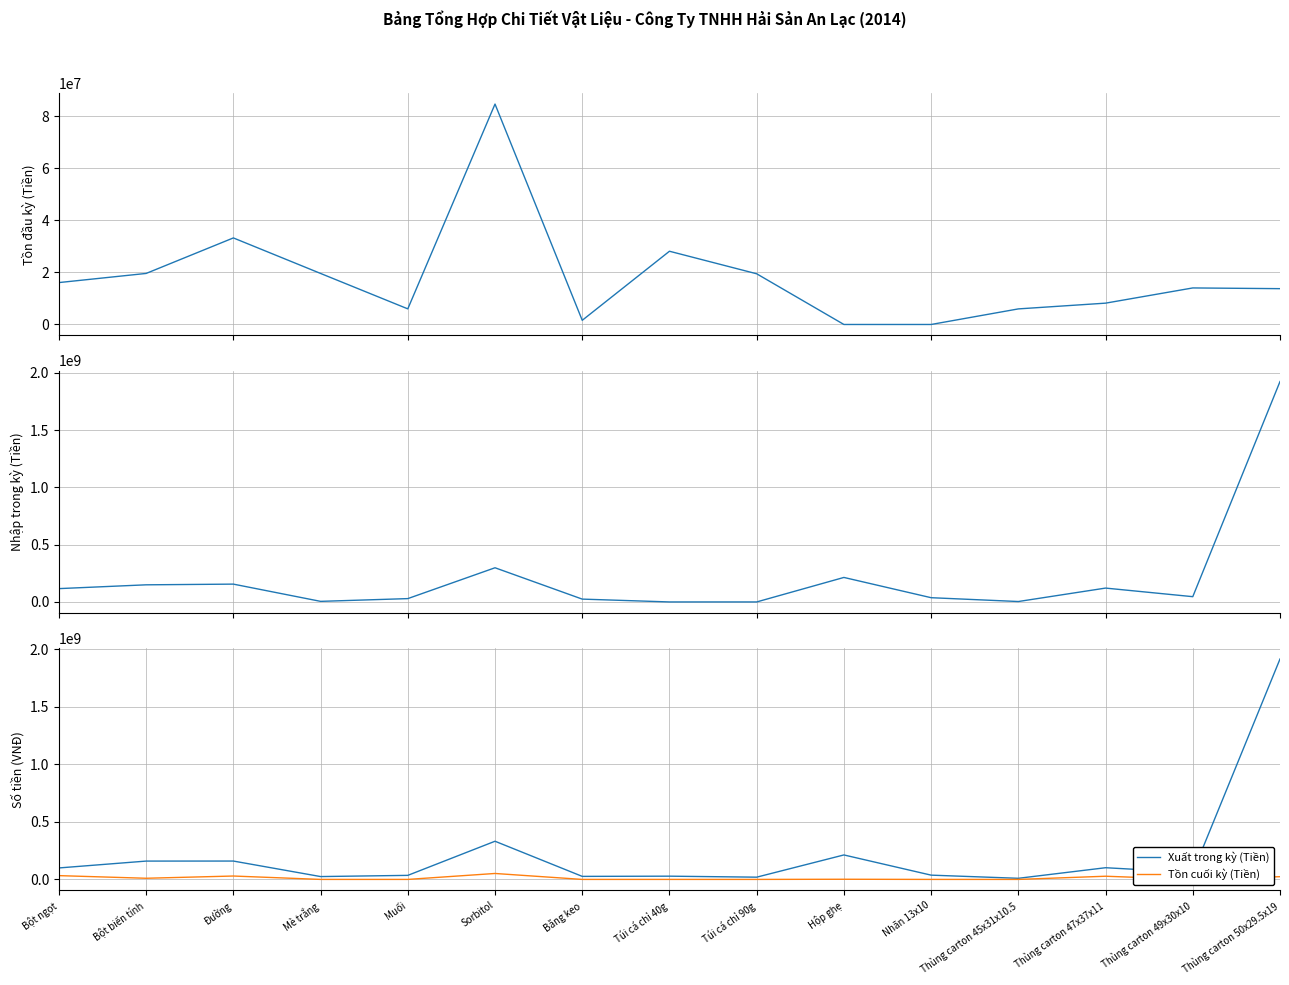

At which label does Nhập trong kỳ (Tiền) first exceed 45987120?

Bột ngọt